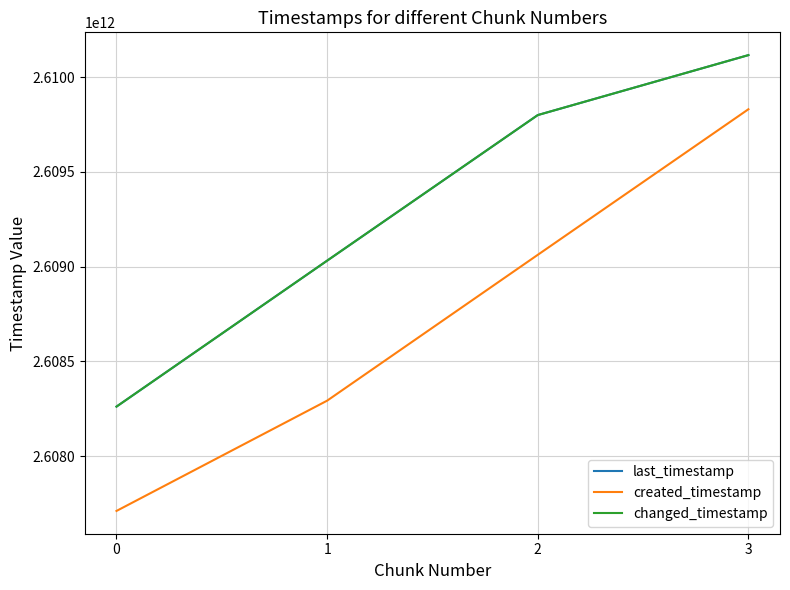

Is this an area chart (filled region under the line)?

No